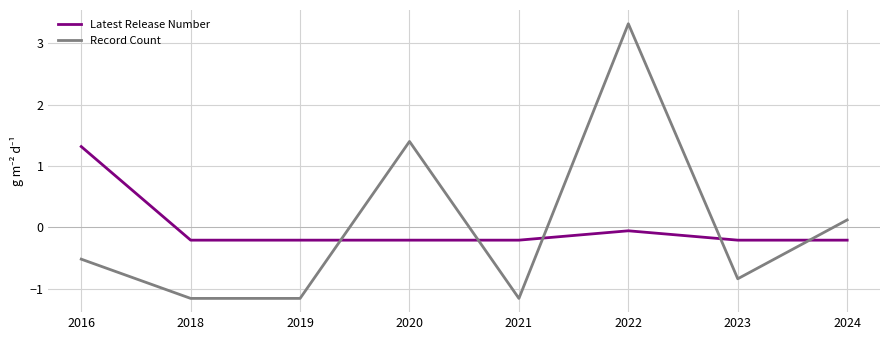

At which label is Record Count closest to 1?

2020